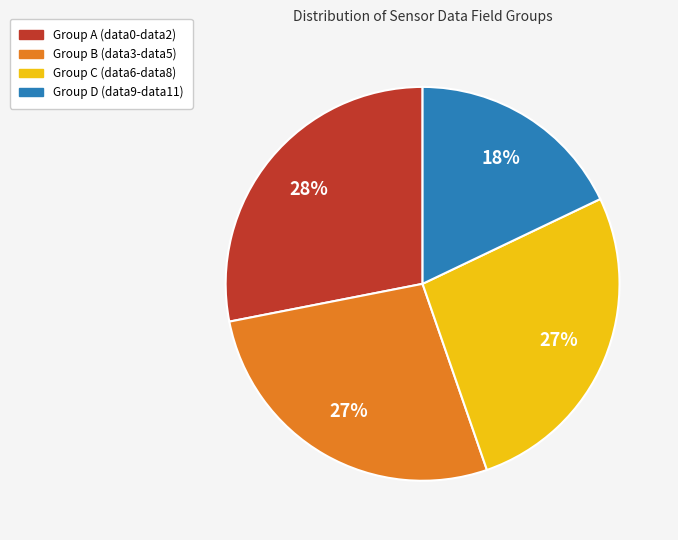

Count the number of slices in the pie.

4